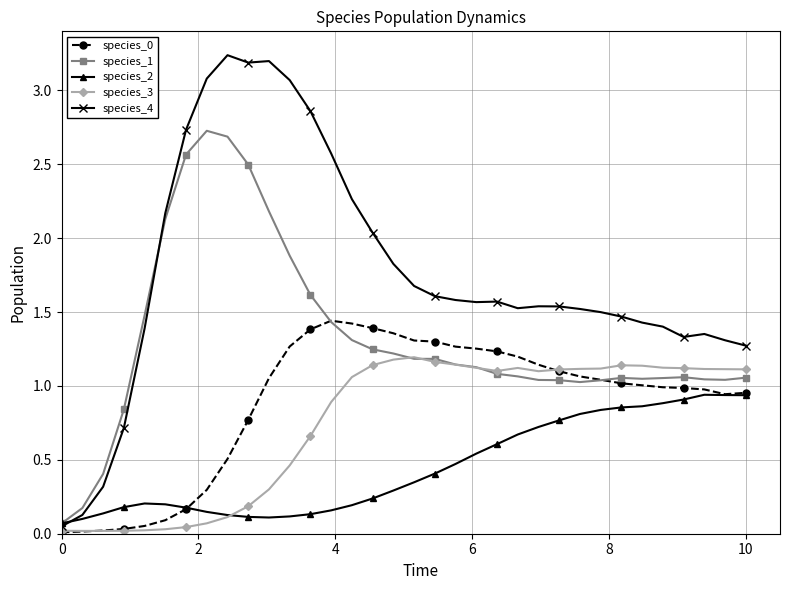

Which series has the largest total across all categories?

species_4